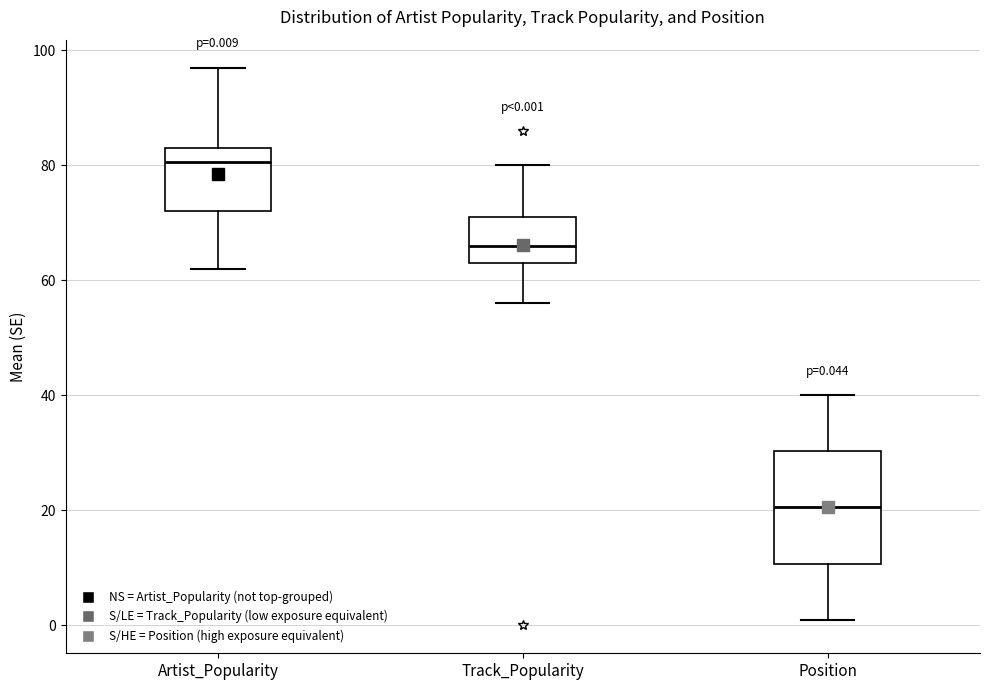

Which box is the tallest, from its lower edge to its upper edge?

Position